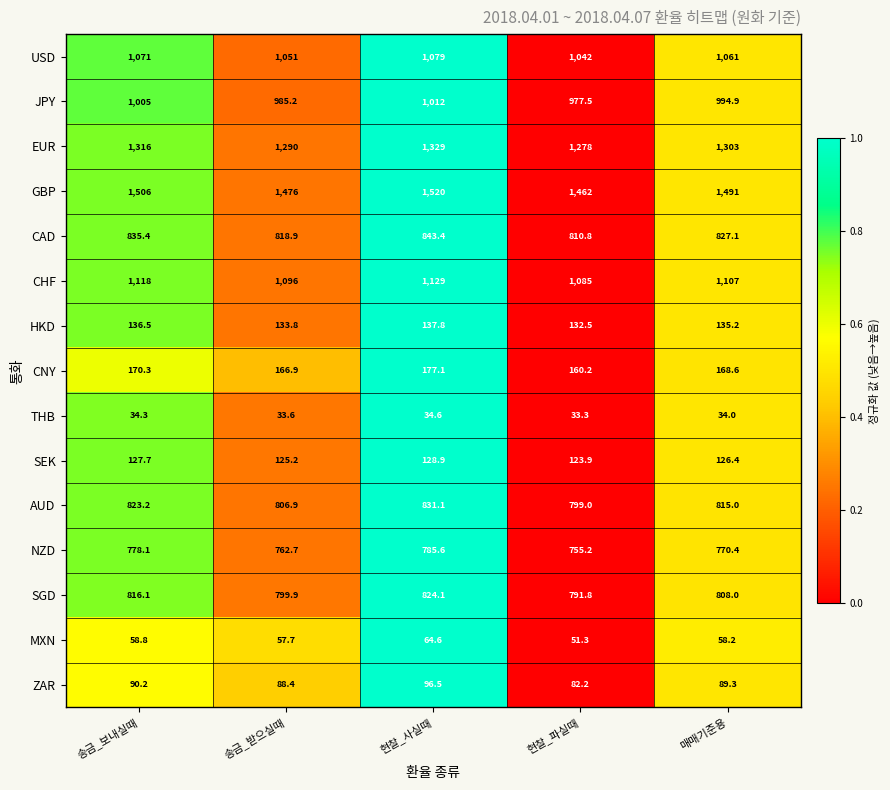

How many distinct data groups are displayed?

15